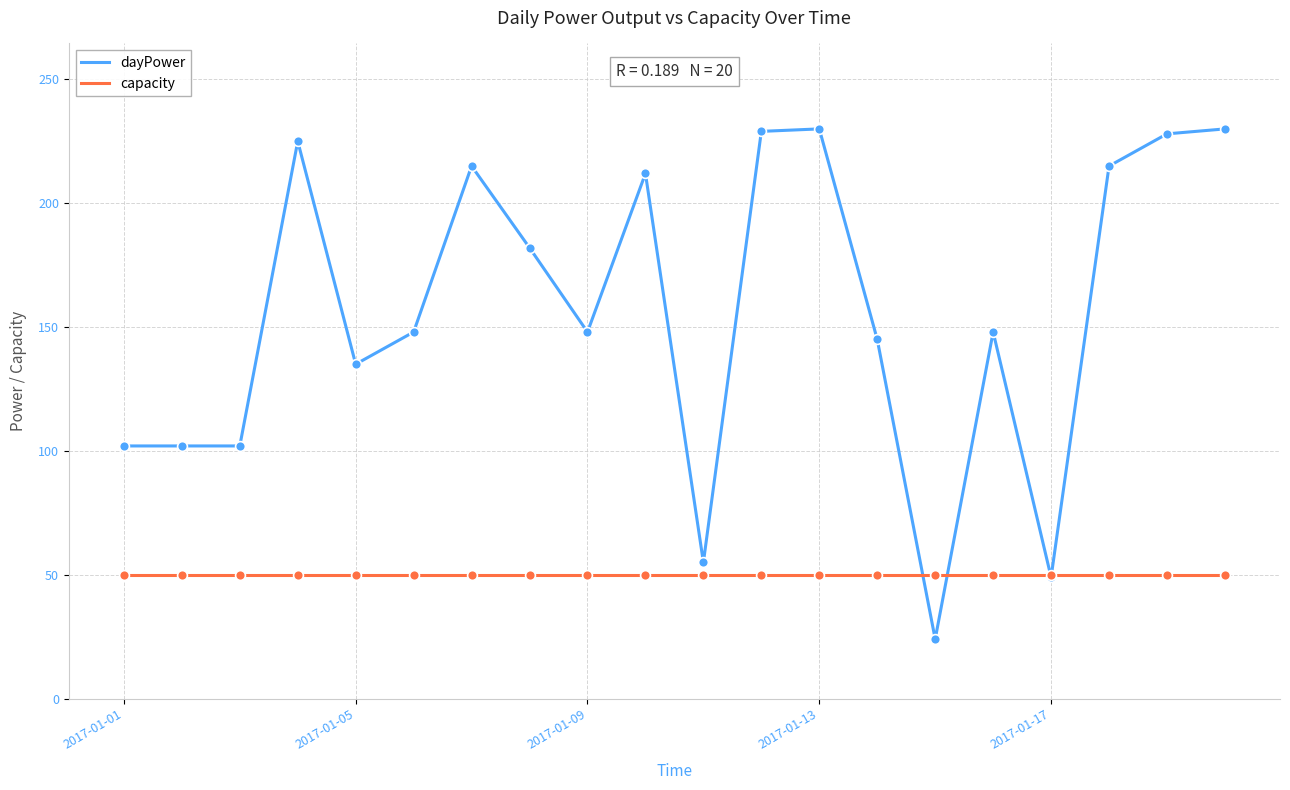

At how many categories does at least one series exceed 34?

20